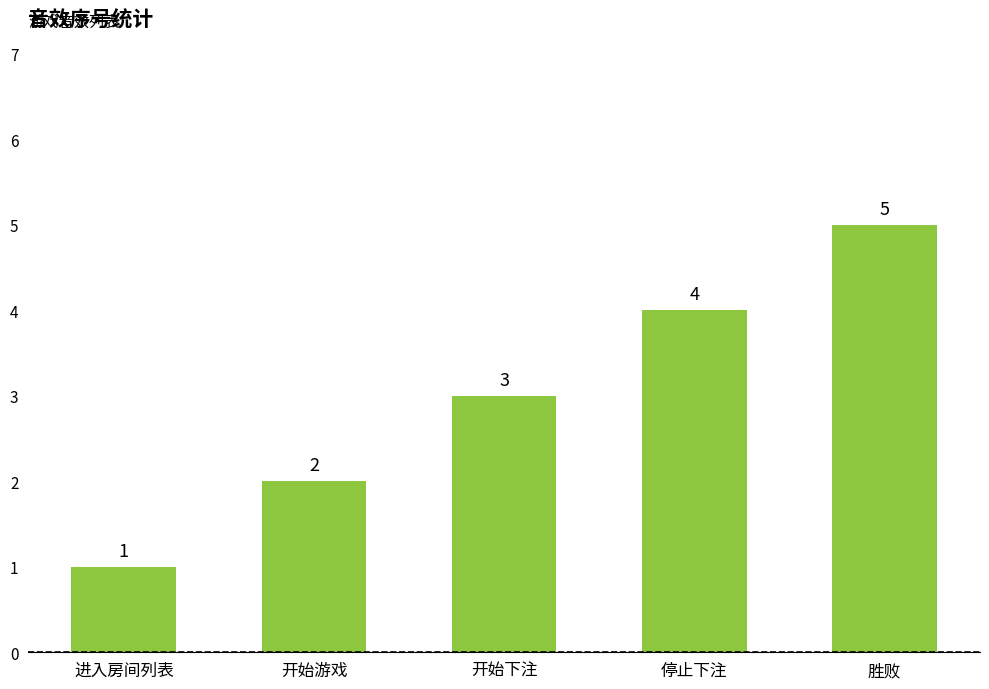

Count the values in the range 2 to 4.

3